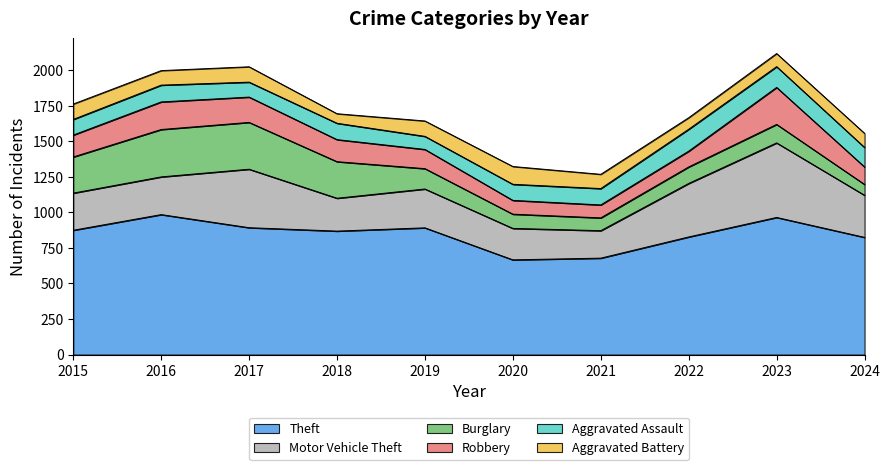

The value of Burglary at 2019 is 76. True or false?

False